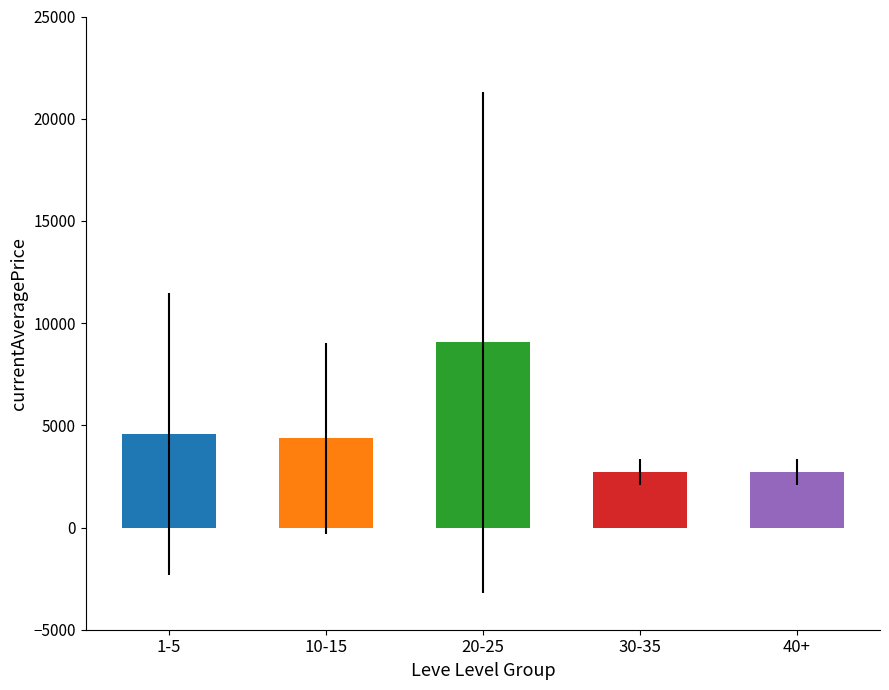

What is the greatest value displayed?

9058.8